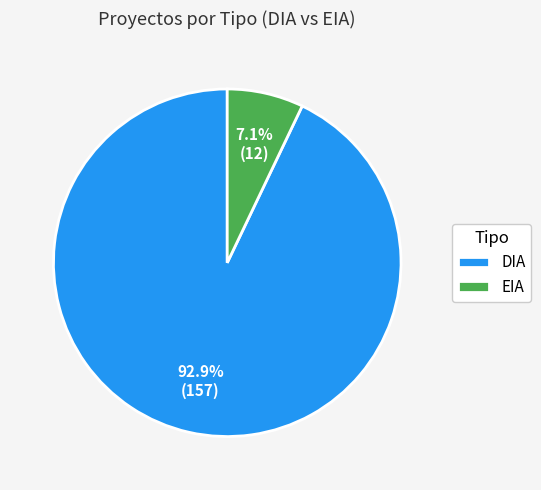

How many slices are in this pie chart?

2